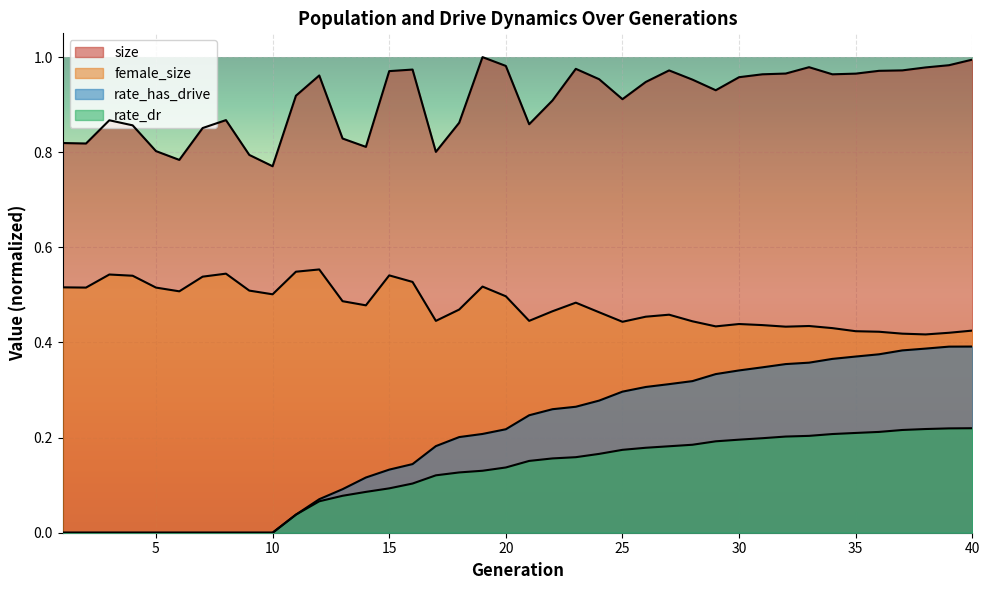

Reading left to right, transcribe all the data shown in this chart.

size: 1=0.8	2=0.8	3=0.9	4=0.9	5=0.8	6=0.8	7=0.9	8=0.9	9=0.8	10=0.8	11=0.9	12=1.0	13=0.8	14=0.8	15=1.0	16=1.0	17=0.8	18=0.9	19=1.0	20=1.0	21=0.9	22=0.9	23=1.0	24=1.0	25=0.9	26=0.9	27=1.0	28=1.0	29=0.9	30=1.0	31=1.0	32=1.0	33=1.0	34=1.0	35=1.0	36=1.0	37=1.0	38=1.0	39=1.0	40=1.0
female_size: 1=0.5	2=0.5	3=0.5	4=0.5	5=0.5	6=0.5	7=0.5	8=0.5	9=0.5	10=0.5	11=0.5	12=0.6	13=0.5	14=0.5	15=0.5	16=0.5	17=0.4	18=0.5	19=0.5	20=0.5	21=0.4	22=0.5	23=0.5	24=0.5	25=0.4	26=0.5	27=0.5	28=0.4	29=0.4	30=0.4	31=0.4	32=0.4	33=0.4	34=0.4	35=0.4	36=0.4	37=0.4	38=0.4	39=0.4	40=0.4
rate_has_drive: 1=0.0	2=0.0	3=0.0	4=0.0	5=0.0	6=0.0	7=0.0	8=0.0	9=0.0	10=0.0	11=0.0	12=0.1	13=0.1	14=0.1	15=0.1	16=0.1	17=0.2	18=0.2	19=0.2	20=0.2	21=0.2	22=0.3	23=0.3	24=0.3	25=0.3	26=0.3	27=0.3	28=0.3	29=0.3	30=0.3	31=0.3	32=0.4	33=0.4	34=0.4	35=0.4	36=0.4	37=0.4	38=0.4	39=0.4	40=0.4
rate_dr: 1=0.0	2=0.0	3=0.0	4=0.0	5=0.0	6=0.0	7=0.0	8=0.0	9=0.0	10=0.0	11=0.0	12=0.1	13=0.1	14=0.1	15=0.1	16=0.1	17=0.1	18=0.1	19=0.1	20=0.1	21=0.2	22=0.2	23=0.2	24=0.2	25=0.2	26=0.2	27=0.2	28=0.2	29=0.2	30=0.2	31=0.2	32=0.2	33=0.2	34=0.2	35=0.2	36=0.2	37=0.2	38=0.2	39=0.2	40=0.2